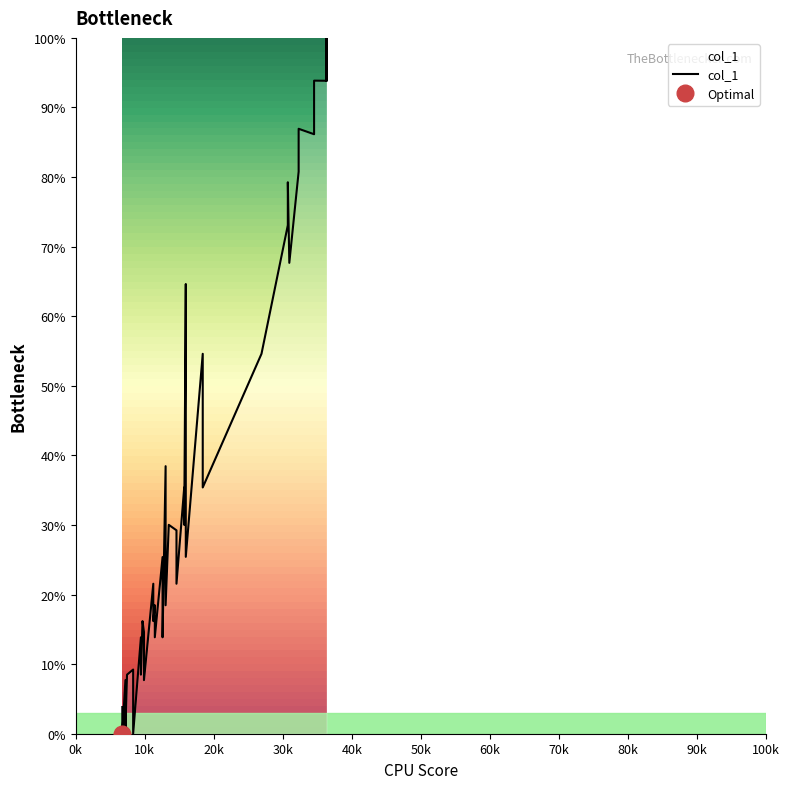

How many categories are shown in the chart?

40